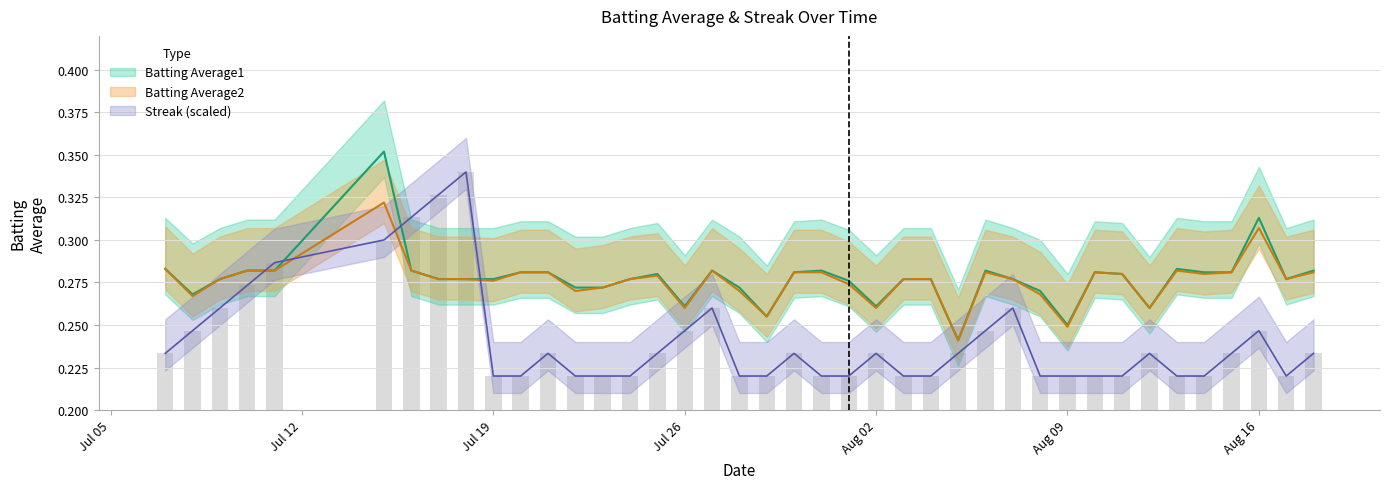

What is the sum of all Streak values?

9.7